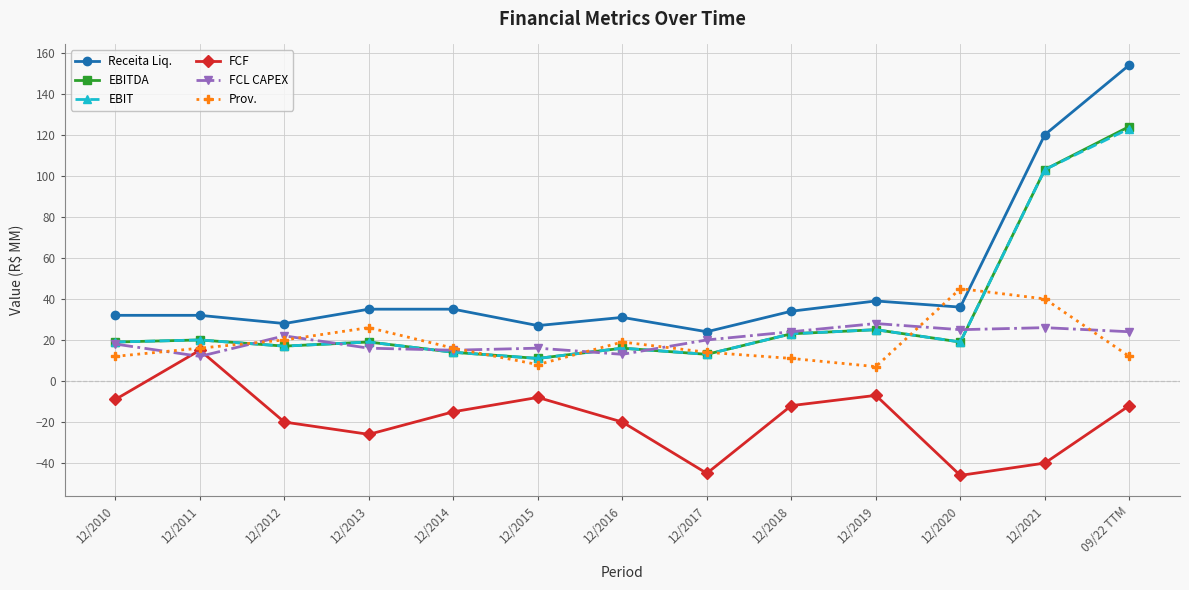

Is it true that FCL CAPEX equals 4 at 12/2011?

False